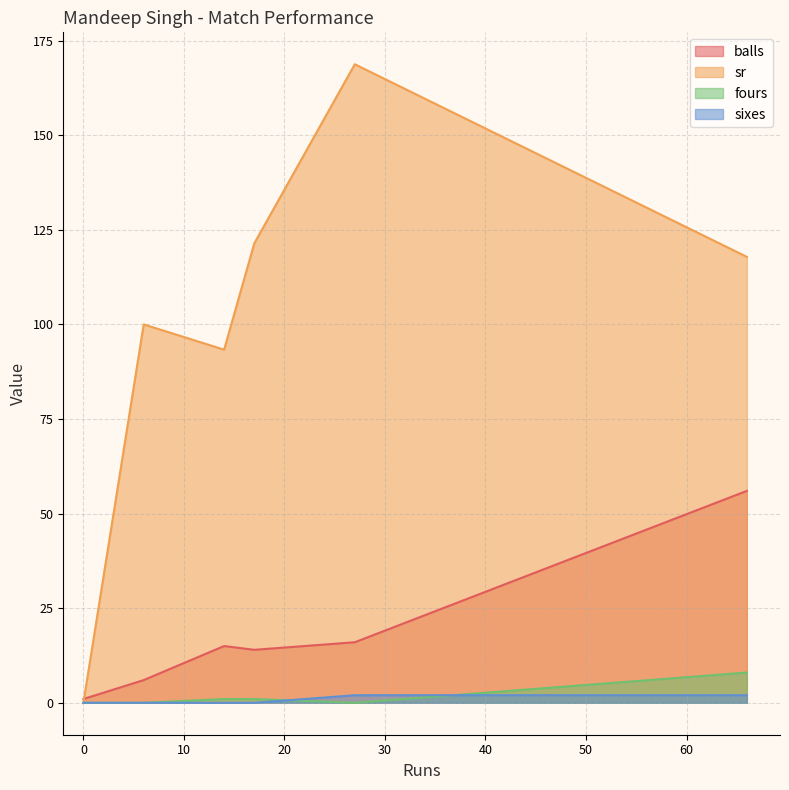

Which series has the widest spread of values?

sr